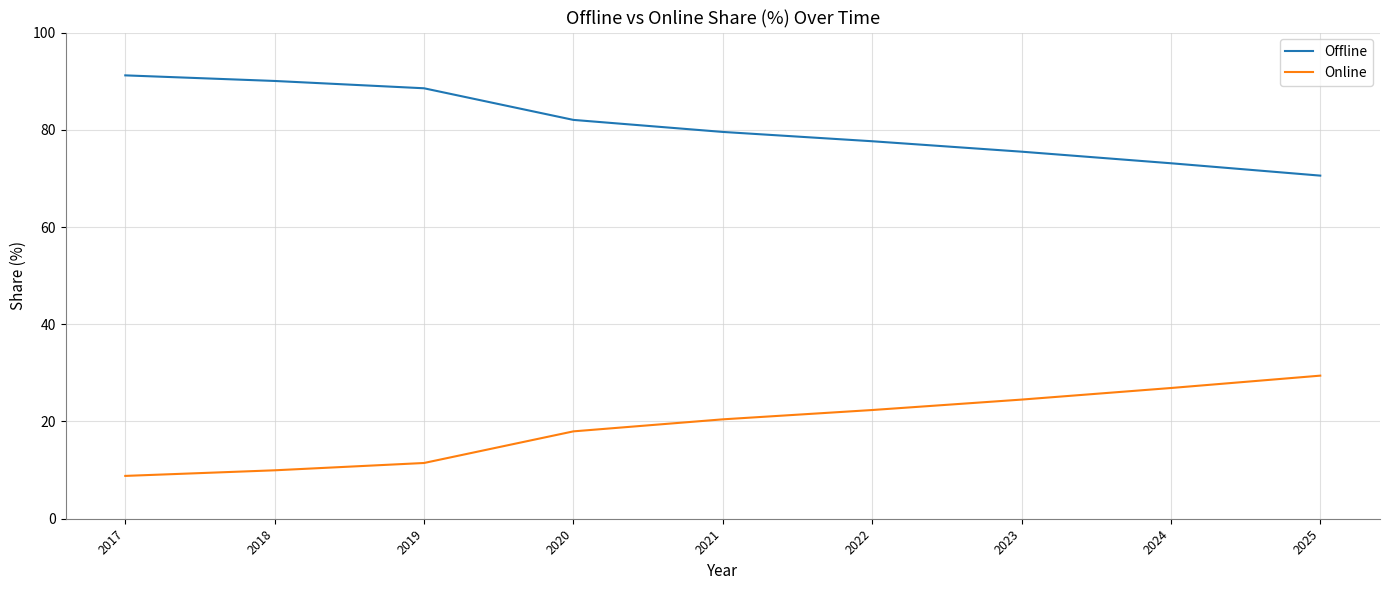

Rank the categories by Offline value from highest to lowest.

2017, 2018, 2019, 2020, 2021, 2022, 2023, 2024, 2025